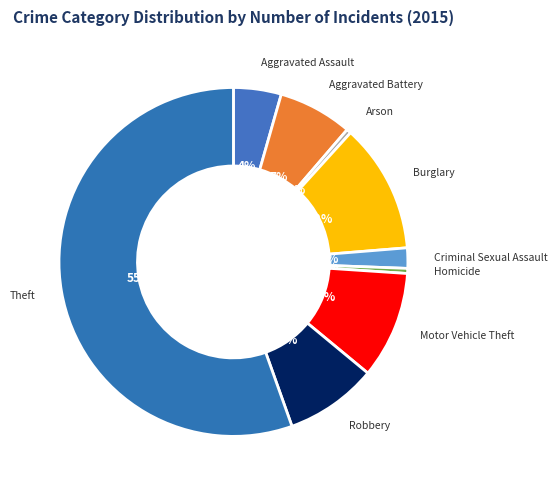

Which slice is the largest?

Theft